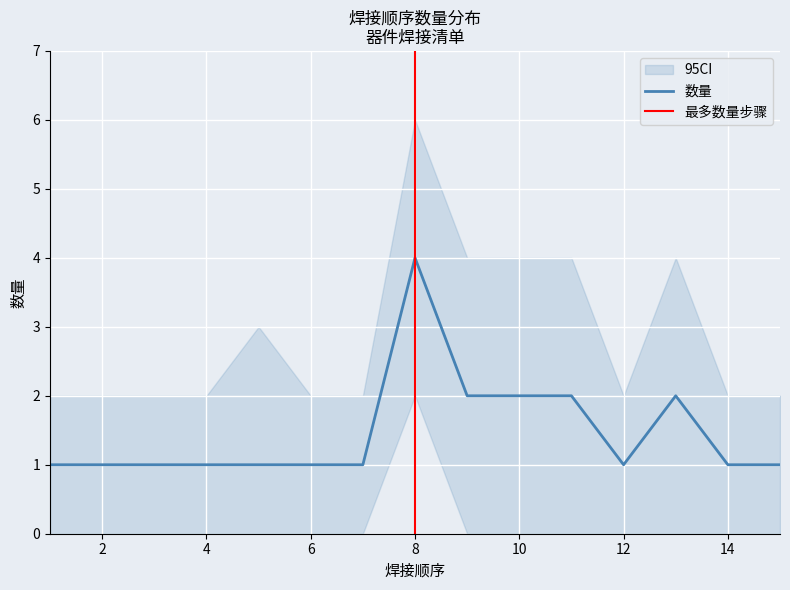

What is the ratio of the value at 5 to the value at 14?

1.0